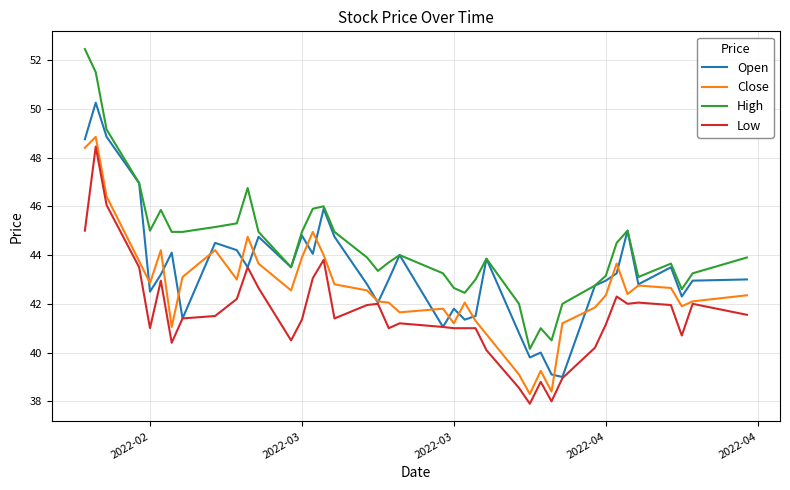

What is the sum of all Open values?

1734.5